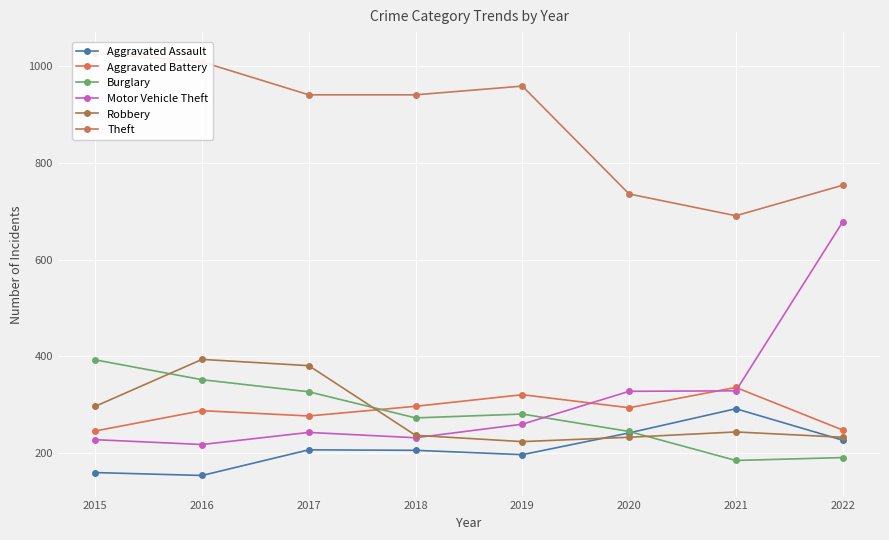

What is the value of the Theft point at the 3rd from the left?

941